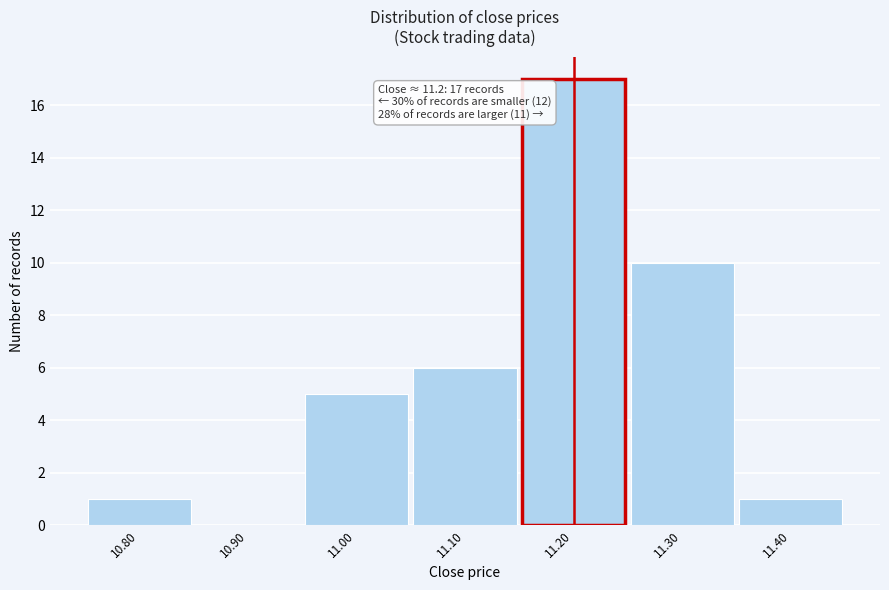

Over which range of the x-axis is the bar tallest?

11.15 to 11.25